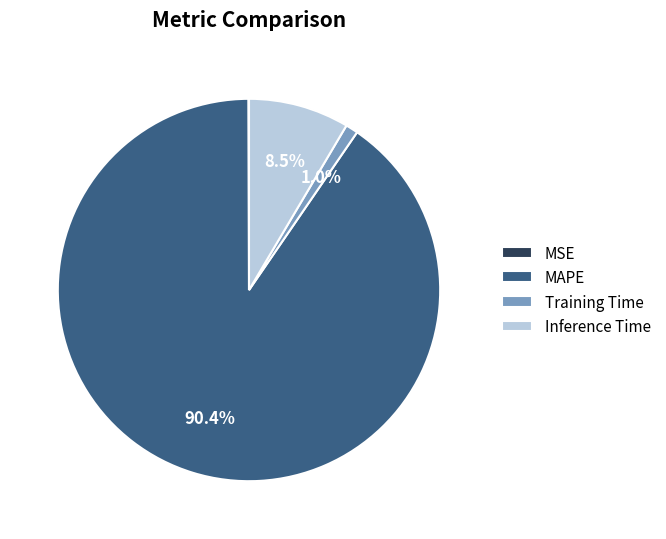

Between MAPE and Inference Time, which is larger?

MAPE